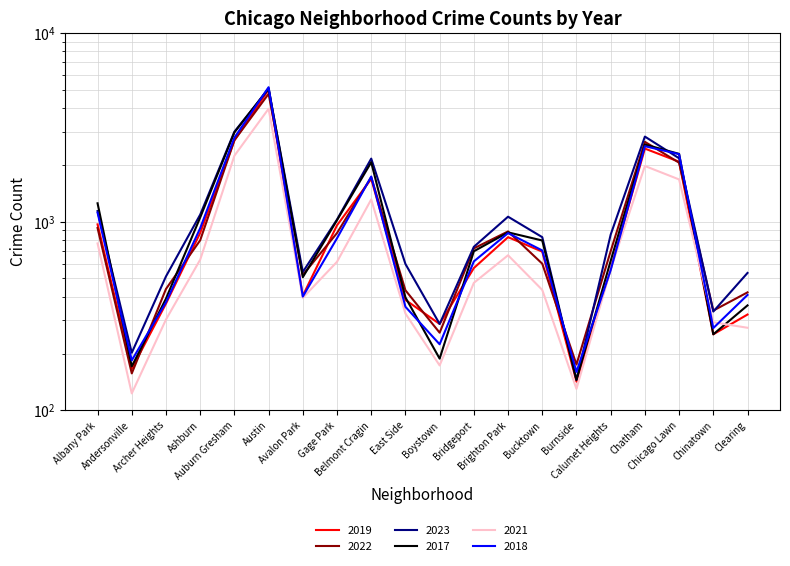

Reading left to right, list all the values displayed in this chart.

2019: 968	166	368	872	2700	5008	405	957	1687	385	287	568	828	694	142	561	2441	2079	253	322
2022: 926	157	440	797	2703	4762	522	871	1721	433	258	722	888	599	175	698	2651	2054	338	422
2023: 1139	202	513	1090	3000	5053	541	1027	2160	597	287	736	1063	828	145	854	2826	2169	334	535
2017: 1252	171	391	1053	2973	5096	508	1019	2066	397	188	697	878	795	145	620	2566	2288	253	360
2021: 767	123	303	629	2237	3970	395	613	1312	326	173	474	664	435	130	559	1974	1675	293	274
2018: 1117	184	374	924	2787	5163	401	817	1736	354	224	616	870	704	160	554	2513	2281	273	409